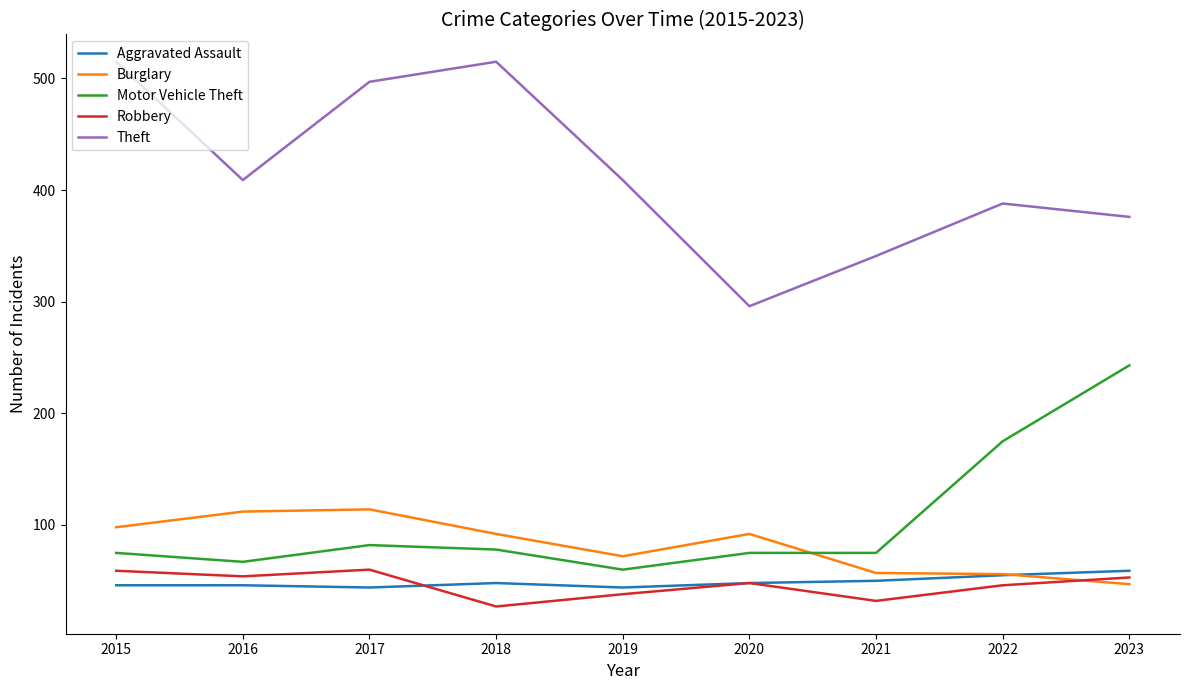

Which series changed the most between 2019 and 2020?

Theft